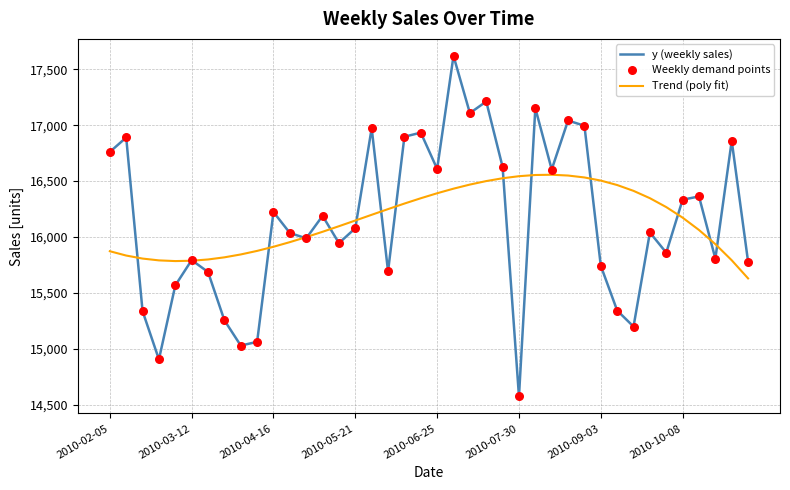

Which series has the largest range (max minus min)?

y (weekly sales)